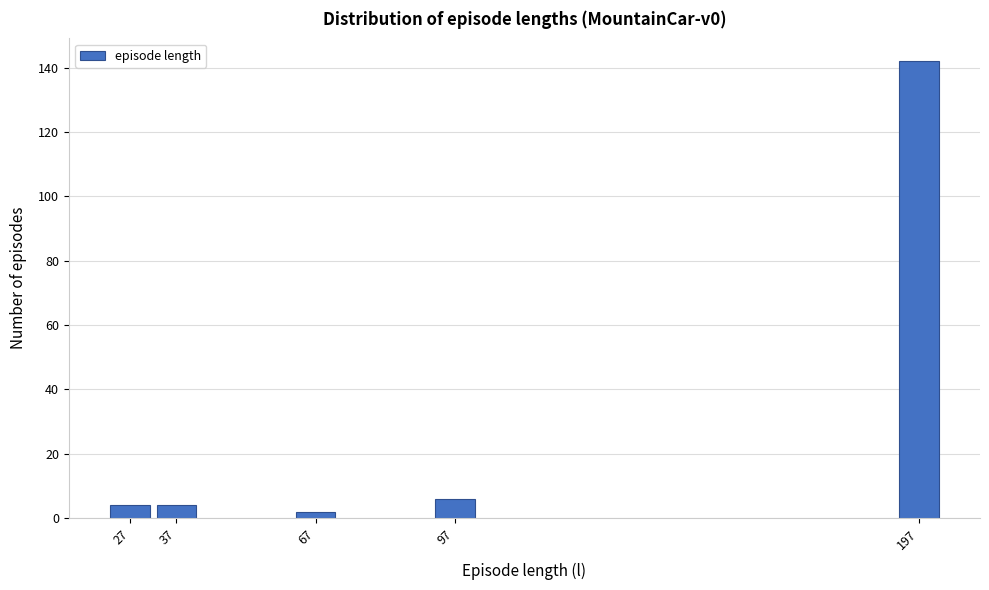

Reading left to right, extract all data points from this chart.

4	4	2	6	142